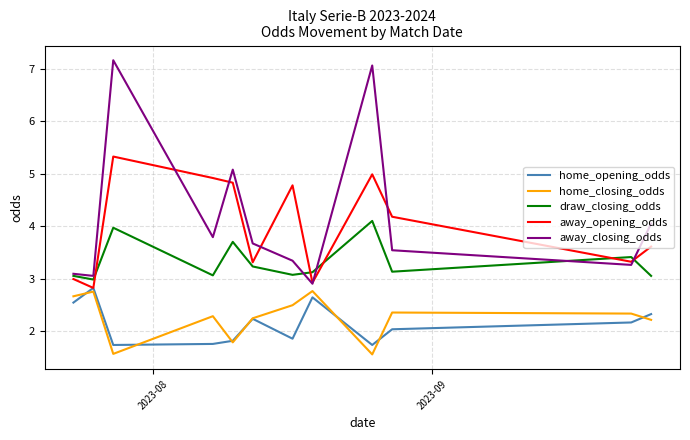

What is the greatest value displayed?

7.2